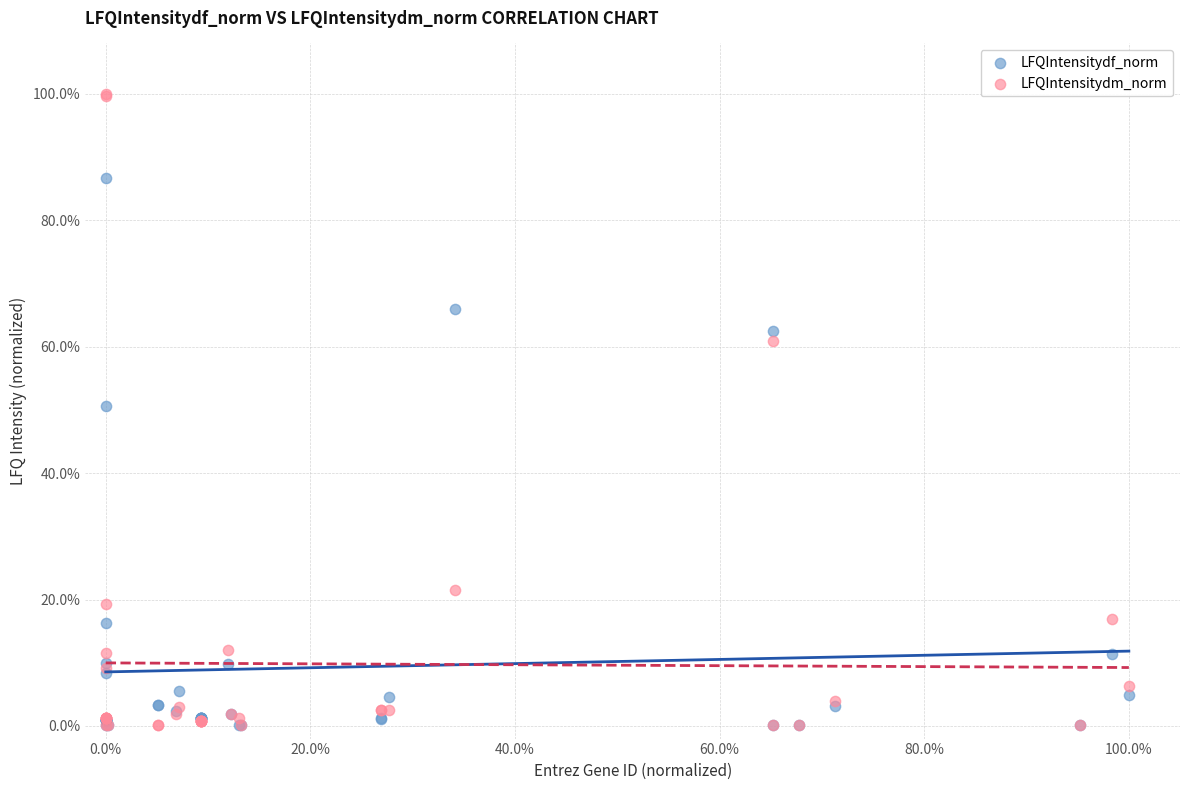

Which series has the largest Y range (max minus min)?

LFQIntensitydm_norm